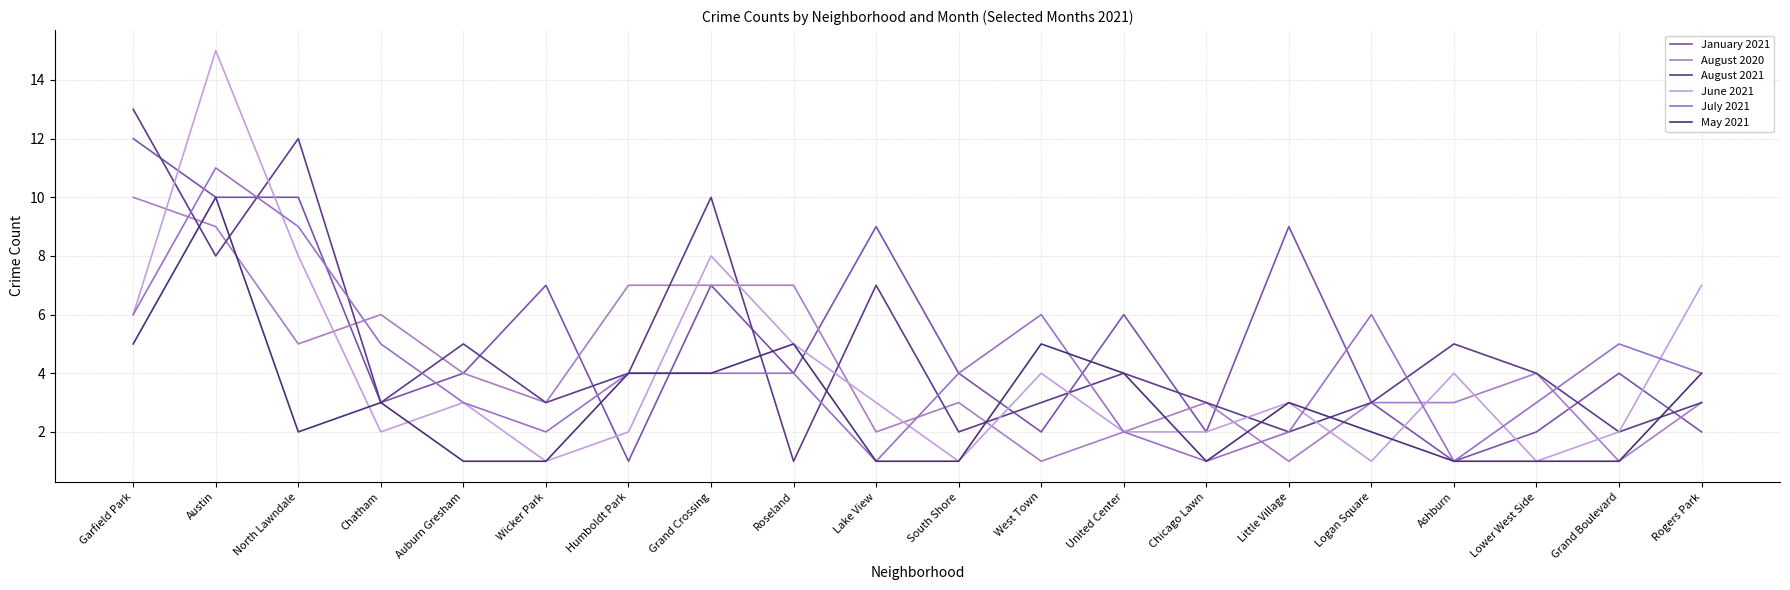

How many categories are shown in the chart?

20